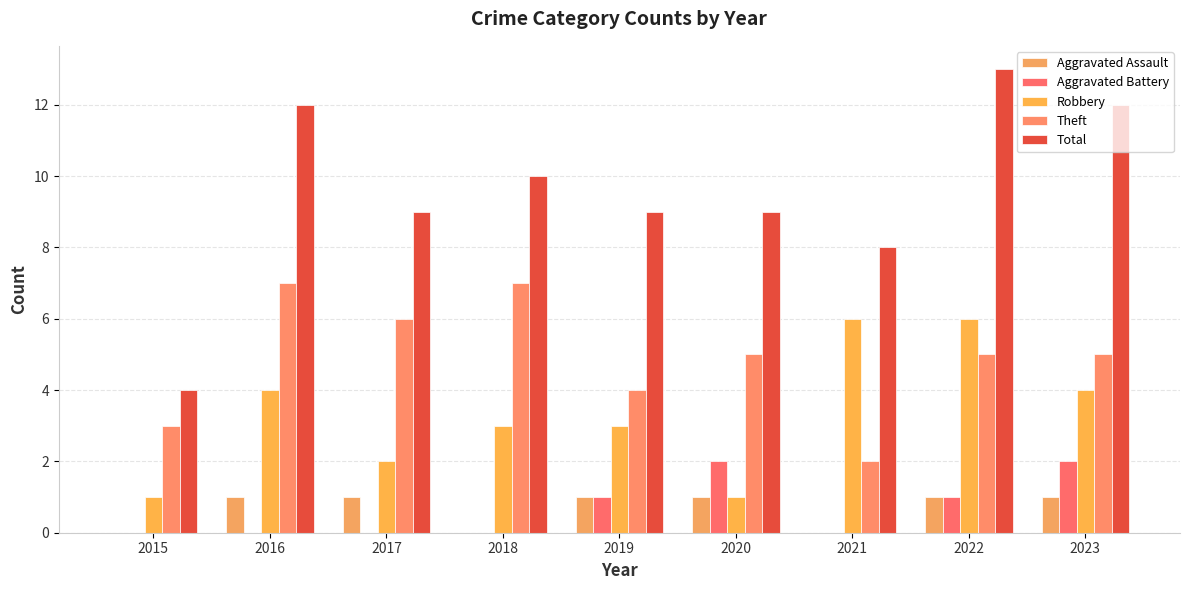

True or false: Robbery has a value of 6 at 2022.

True